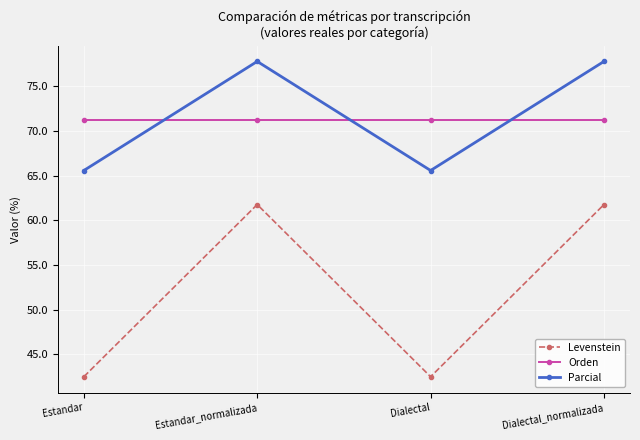

What is the sum of the Parcial values at Estandar_normalizada and Dialectal?

143.4